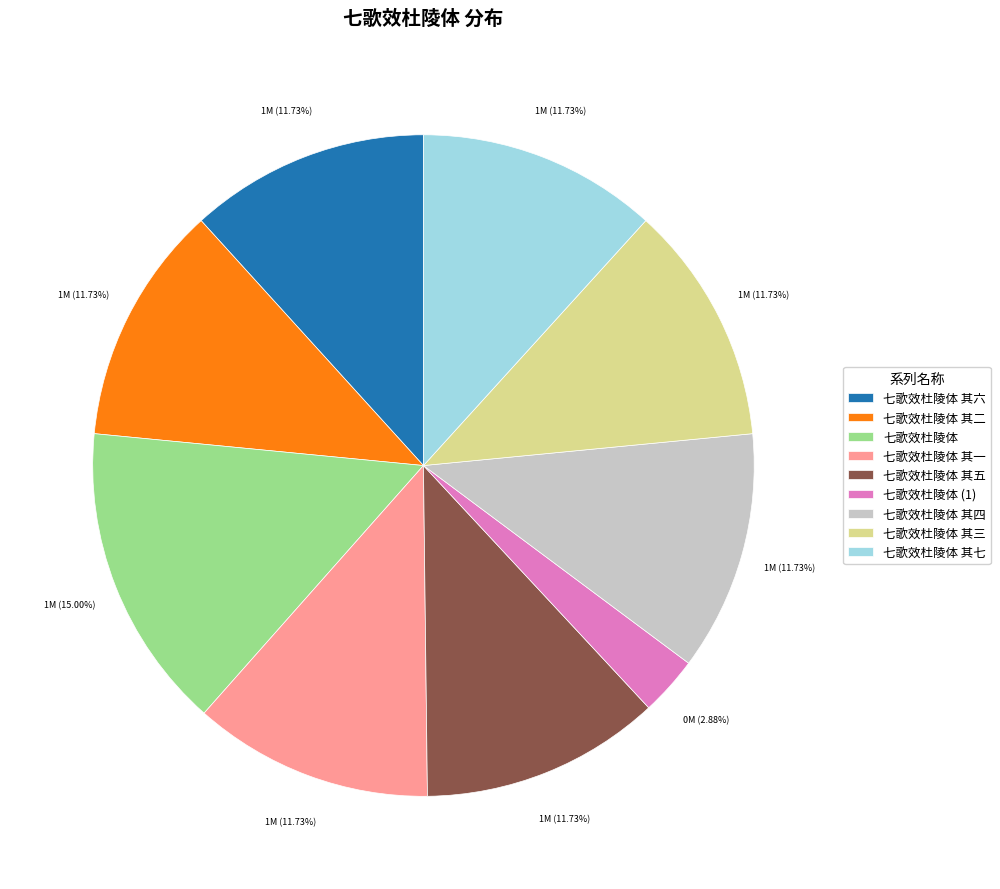

Combined, do 七歌效杜陵体 其三 and 七歌效杜陵体 其七 account for over 50%?

No